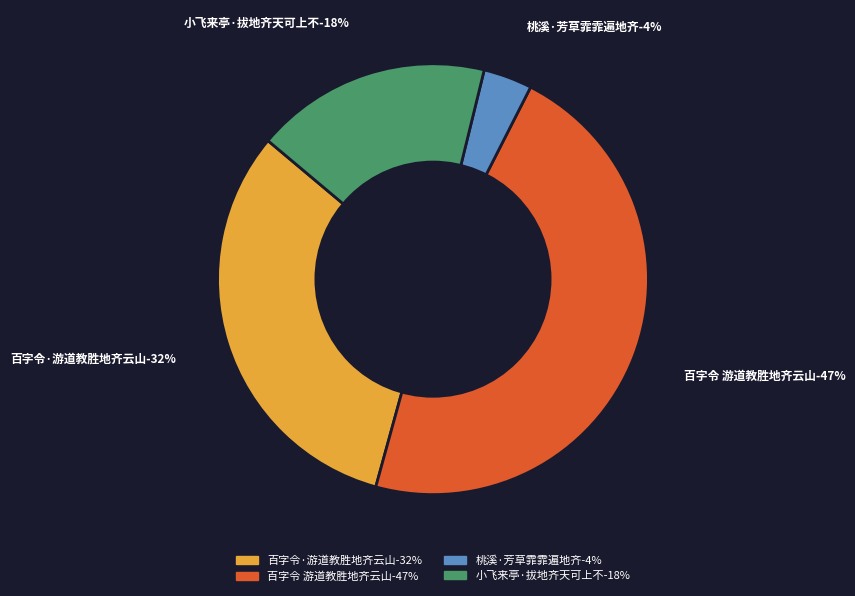

What percentage is the 小飞来亭·拔地齐天可上不 slice, to the nearest percent?

18%